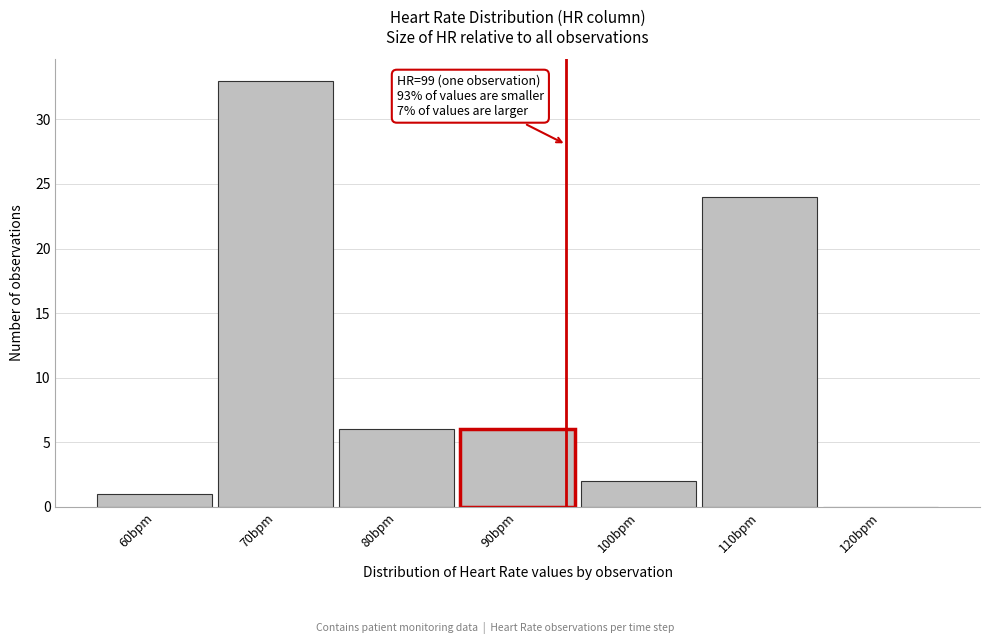

Reading left to right, what are all the values shown in this chart?

60bpm=1	70bpm=33	80bpm=6	90bpm=6	100bpm=2	110bpm=24	120bpm=0